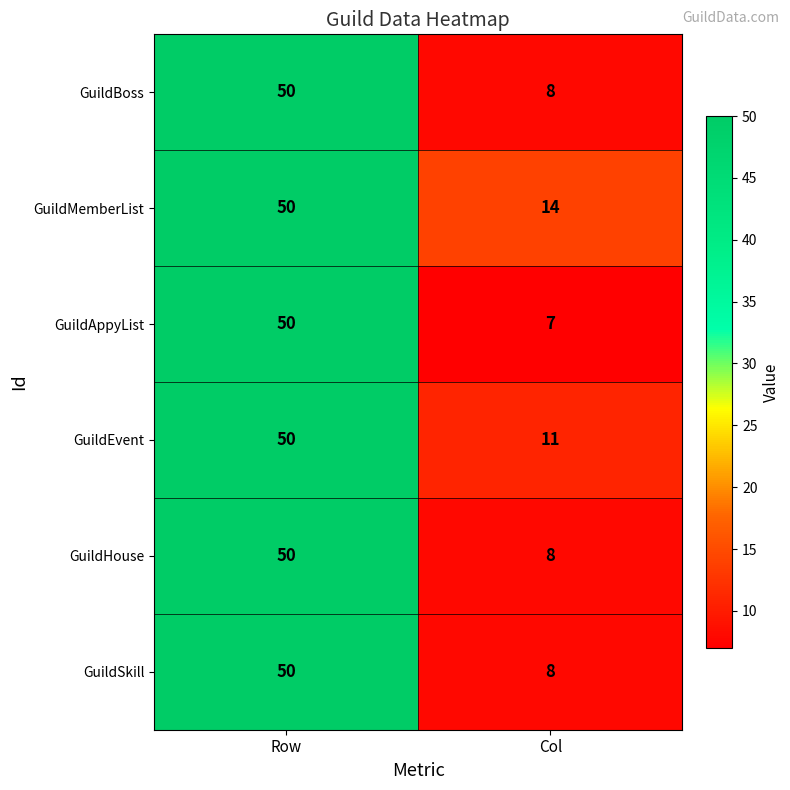

What is the minimum value for GuildAppyList?

7